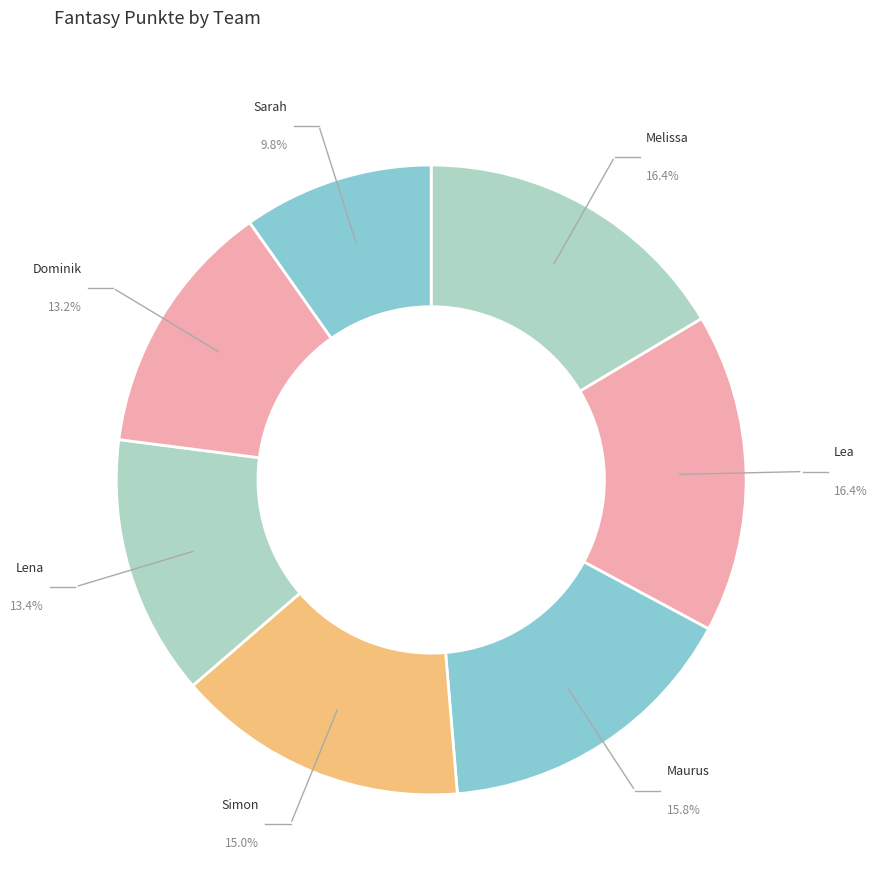

How many slices are in this pie chart?

7